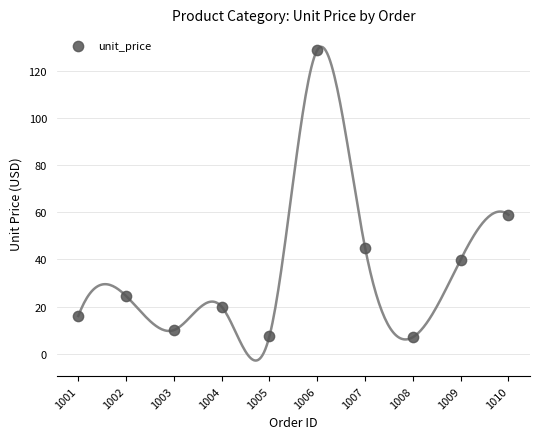

What Y value in the scatter plot is closest to 67?

59.0